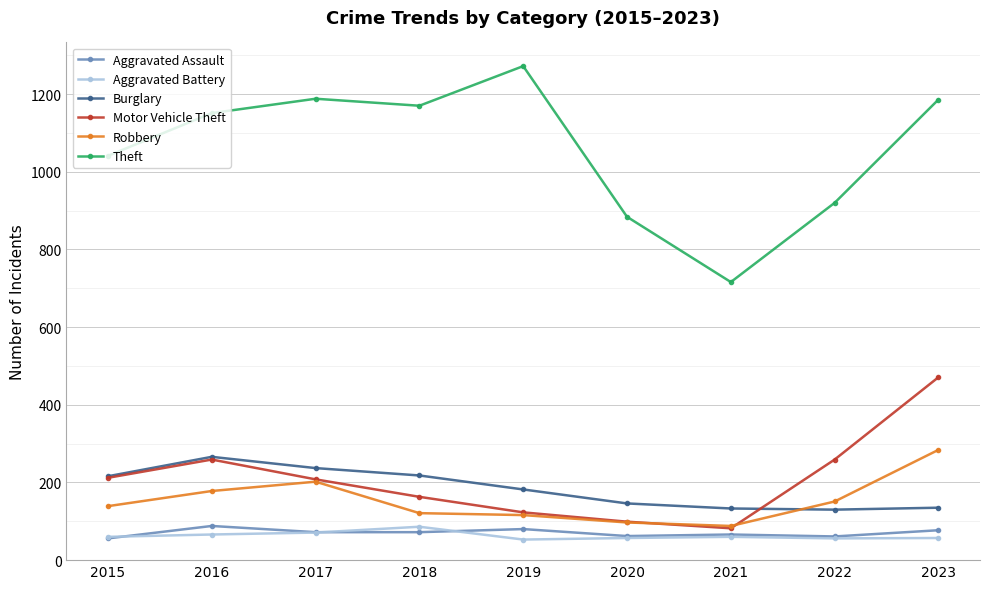

What is the difference between the maximum and minimum values in the Aggravated Assault series?

32